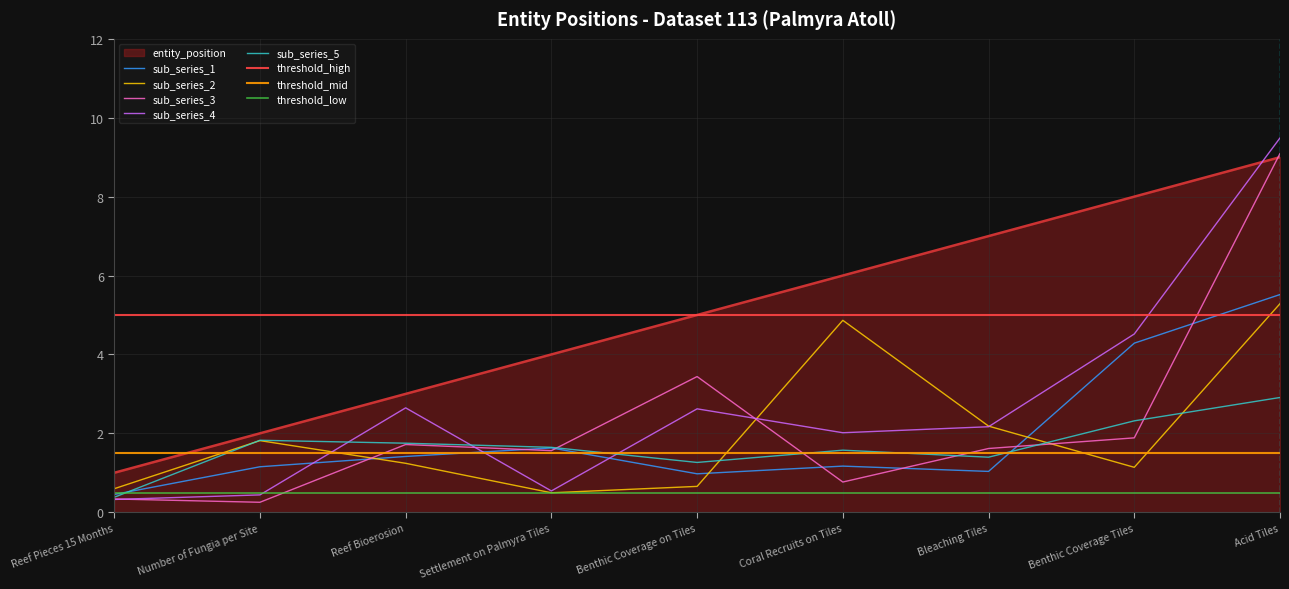

Is it true that the value at Row 4 is 6?

False